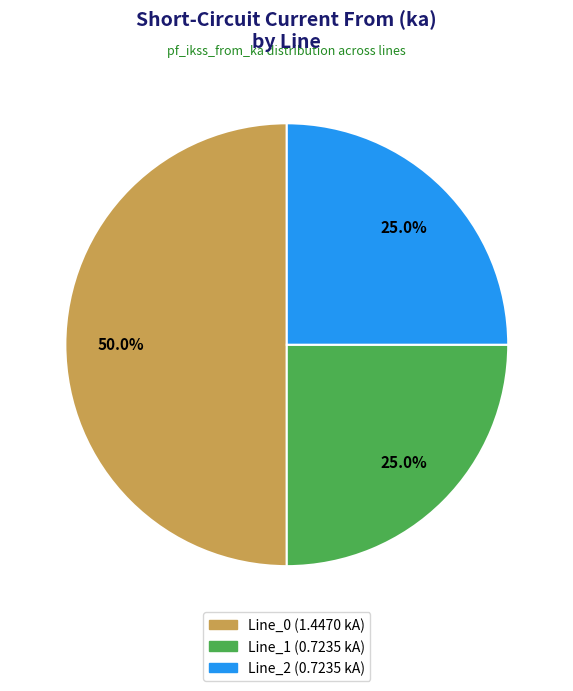

Which slice is the largest?

Line_0